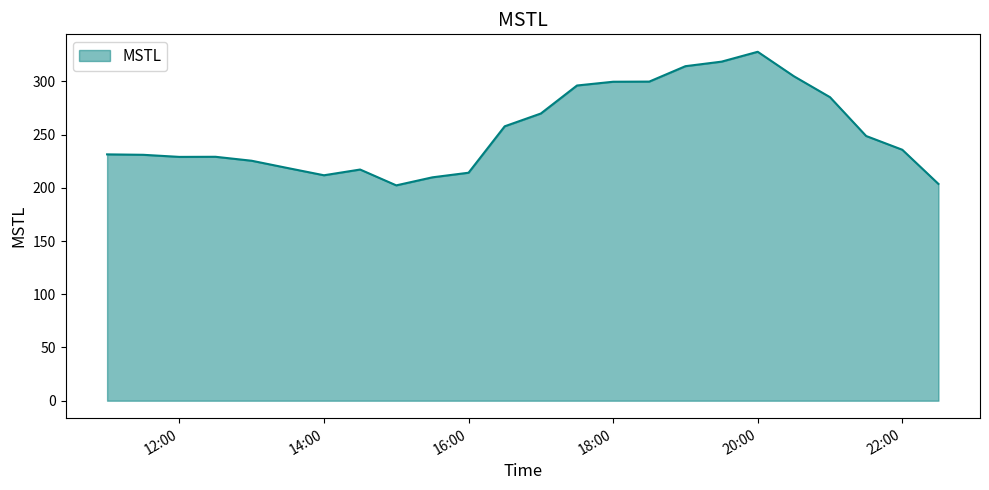

What is the difference between the second highest and minimum values?

116.2